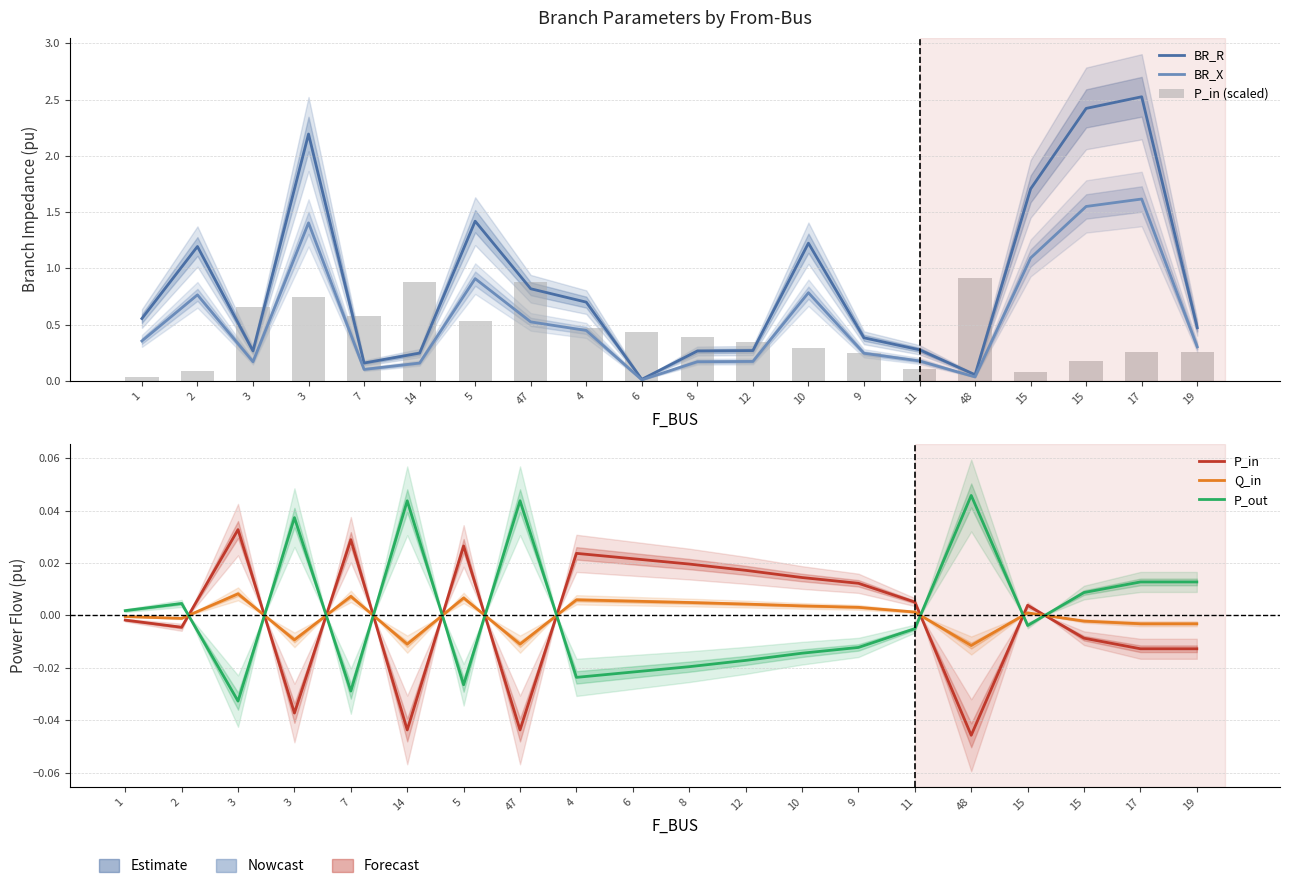

Rank the series by their maximum value, from highest to lowest.

BR_R, BR_X, P_in (scaled), P_out, P_in, Q_in